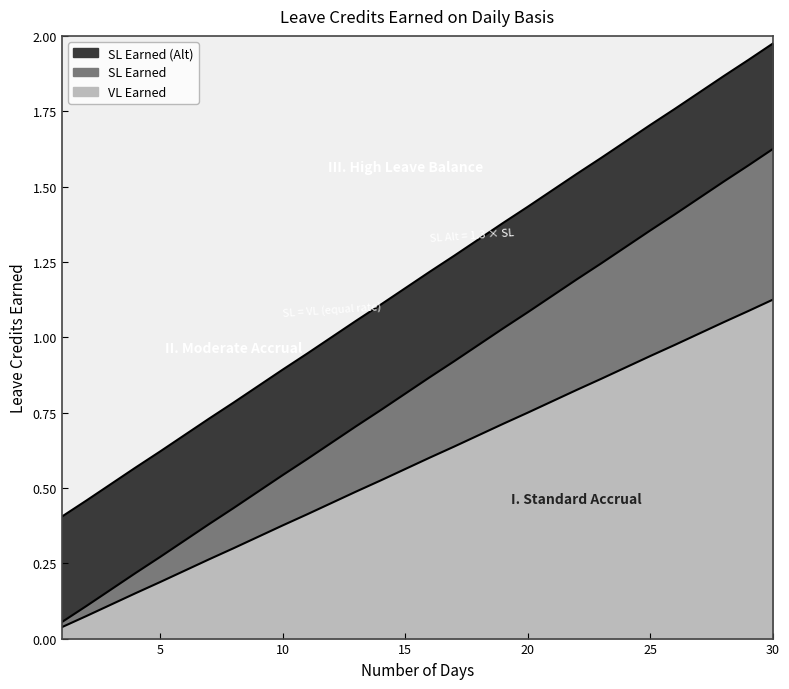

Rank the categories by SL Earned value from lowest to highest.

1, 2, 3, 4, 5, 6, 7, 8, 9, 10, 11, 12, 13, 14, 15, 16, 17, 18, 19, 20, 21, 22, 23, 24, 25, 26, 27, 28, 29, 30